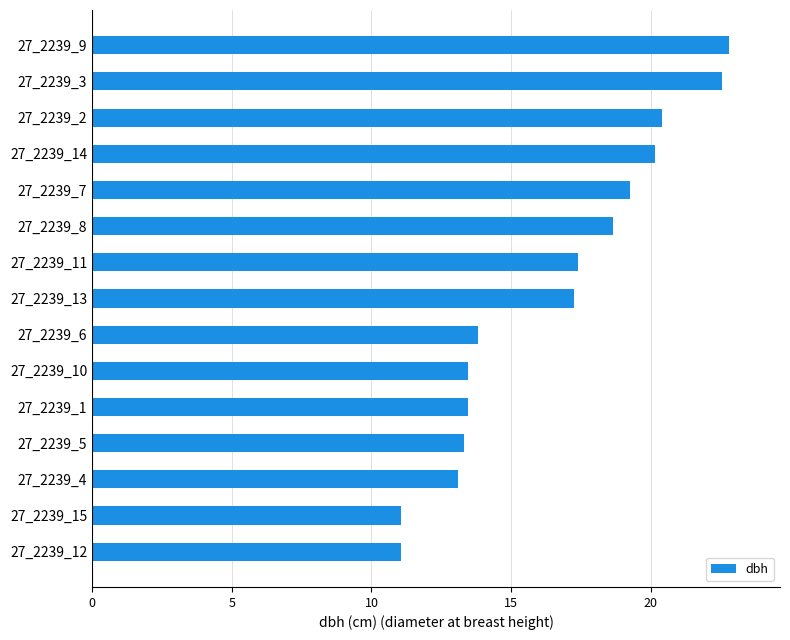

What is the maximum value shown in the chart?

22.8